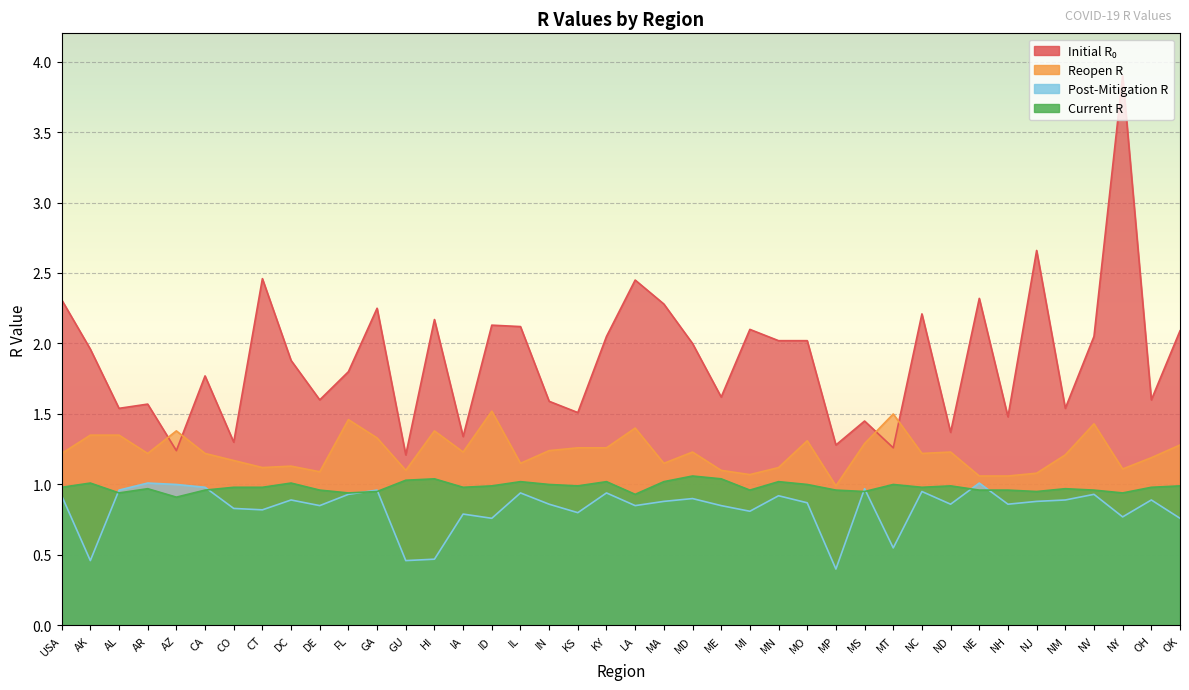

What is the label of the 2nd point from the right?

OH